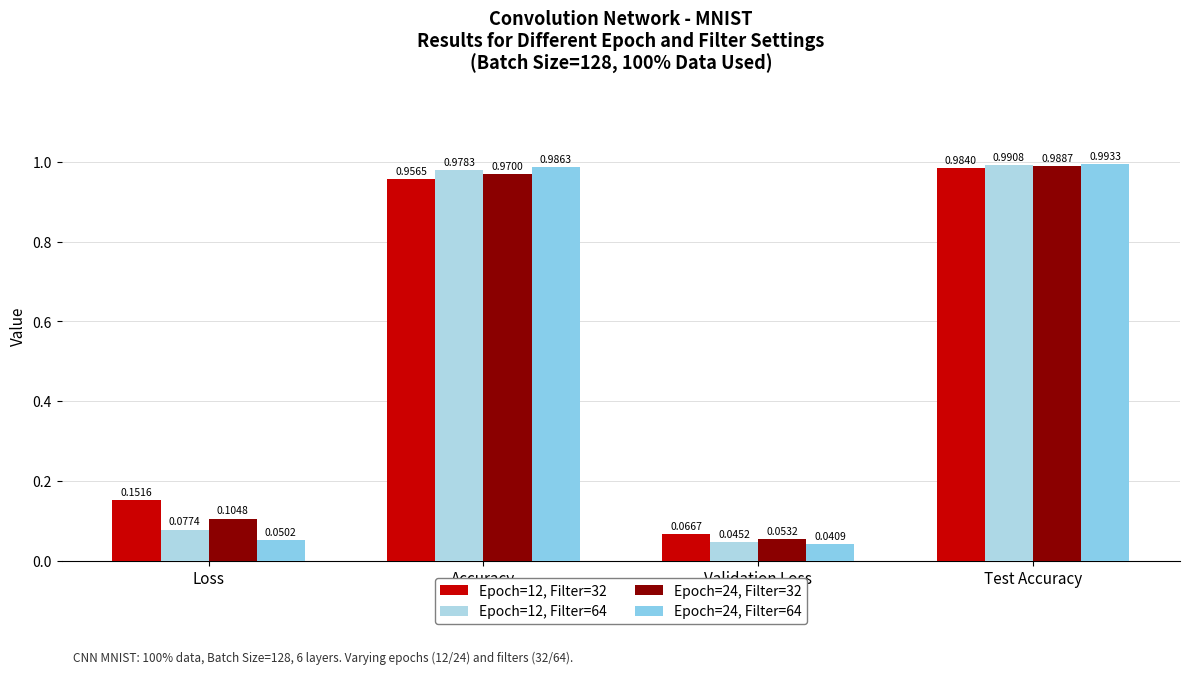

Reading left to right, list all the values displayed in this chart.

Epoch=12, Filter=32: Loss=0.2	Accuracy=1.0	Validation Loss=0.1	Test Accuracy=1.0
Epoch=12, Filter=64: Loss=0.1	Accuracy=1.0	Validation Loss=0.0	Test Accuracy=1.0
Epoch=24, Filter=32: Loss=0.1	Accuracy=1.0	Validation Loss=0.1	Test Accuracy=1.0
Epoch=24, Filter=64: Loss=0.1	Accuracy=1.0	Validation Loss=0.0	Test Accuracy=1.0